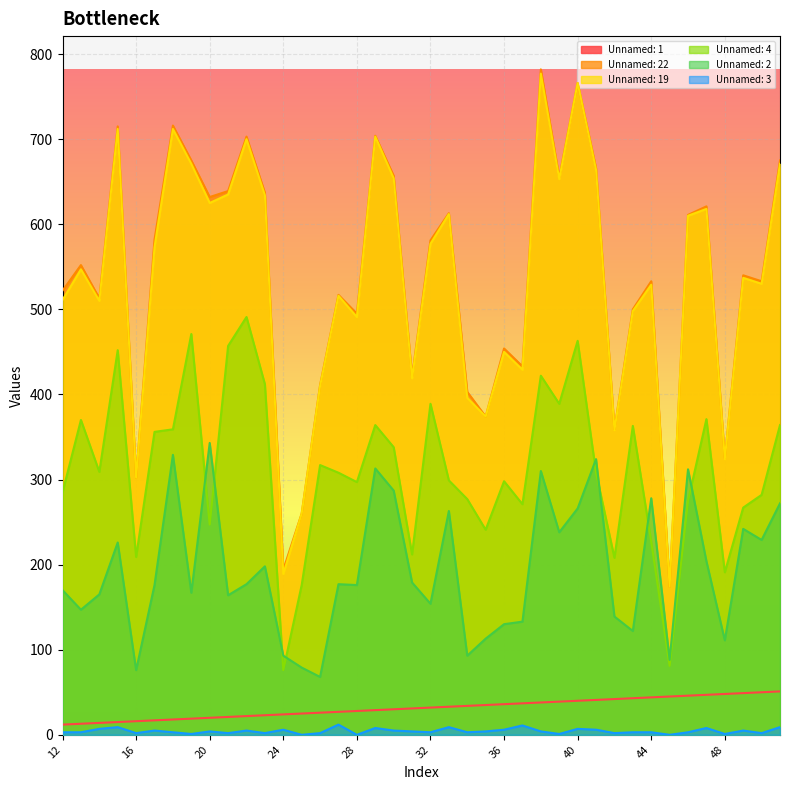

Is it true that Unnamed: 22 equals 172 at 18?

False